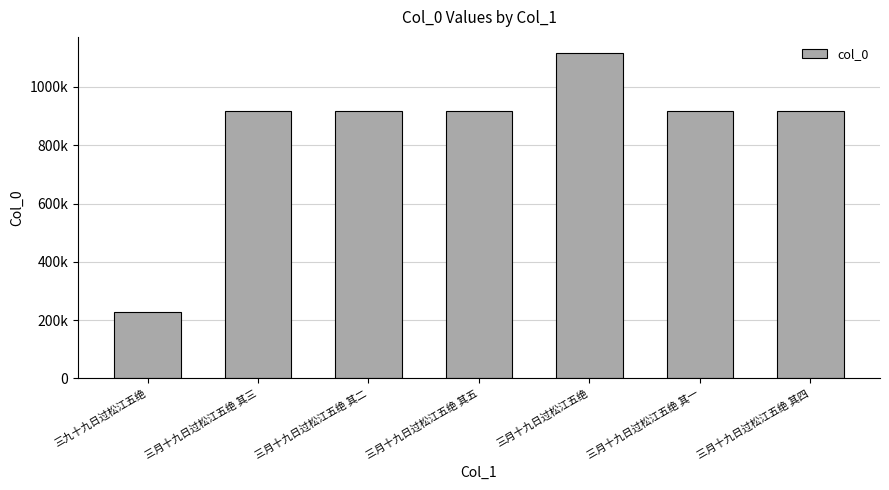

What is the difference between the maximum and minimum values?

887166